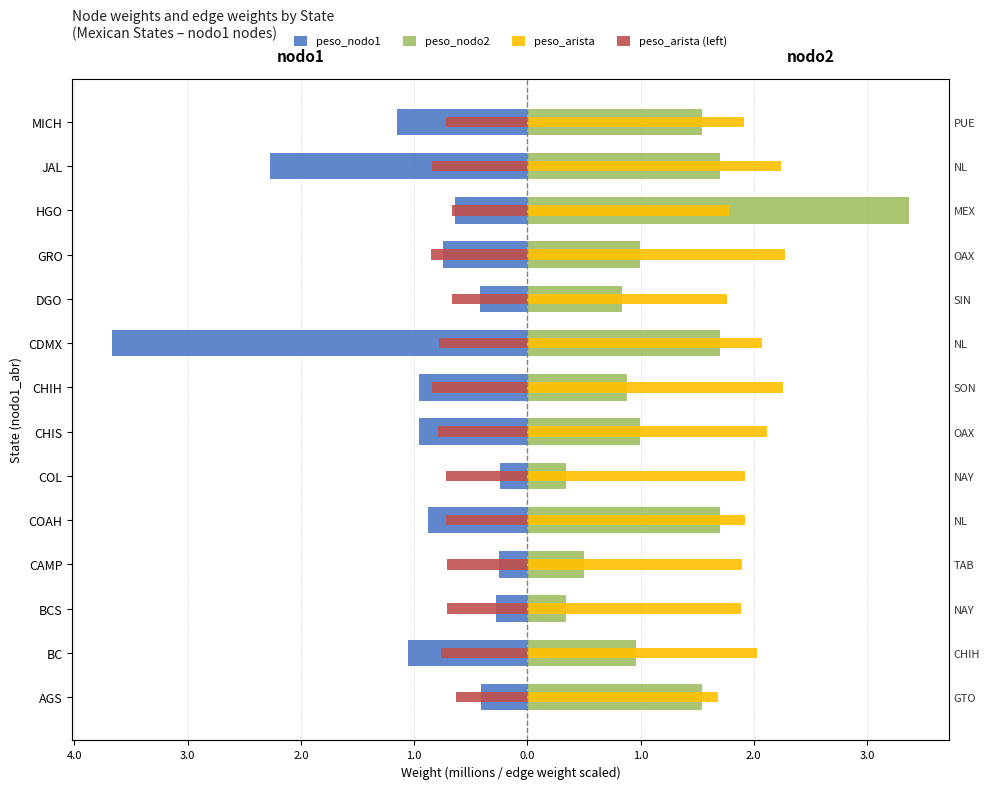

What is the approximate value of peso_nodo1 at AGS?

-0.4